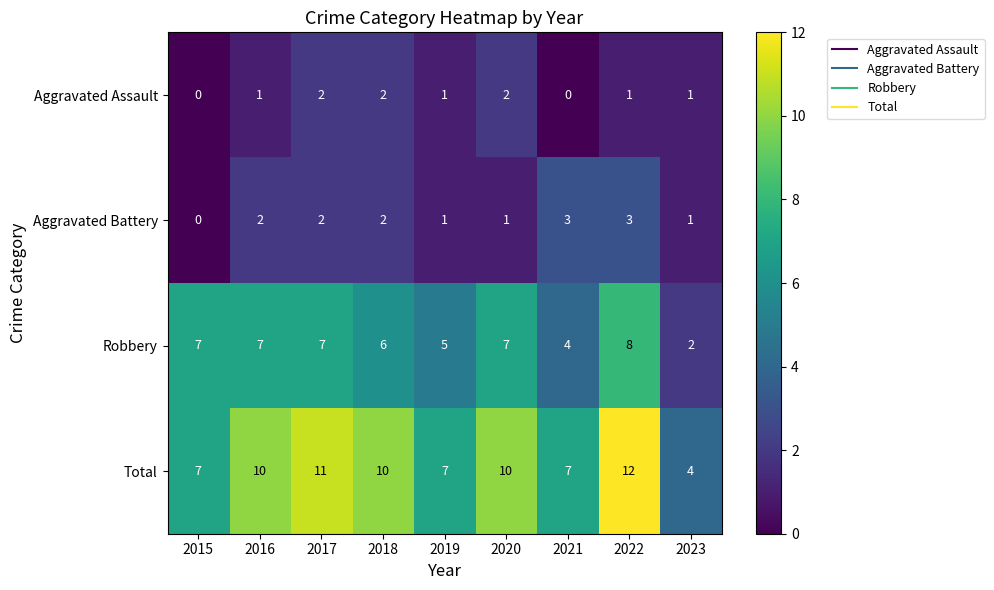

What value does the Robbery series have at 2022?

8